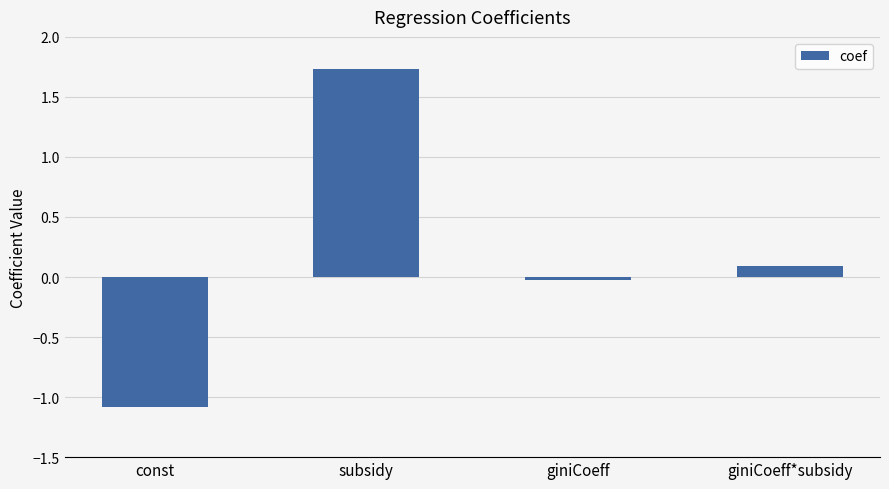

Does the chart contain stacked bars?

No